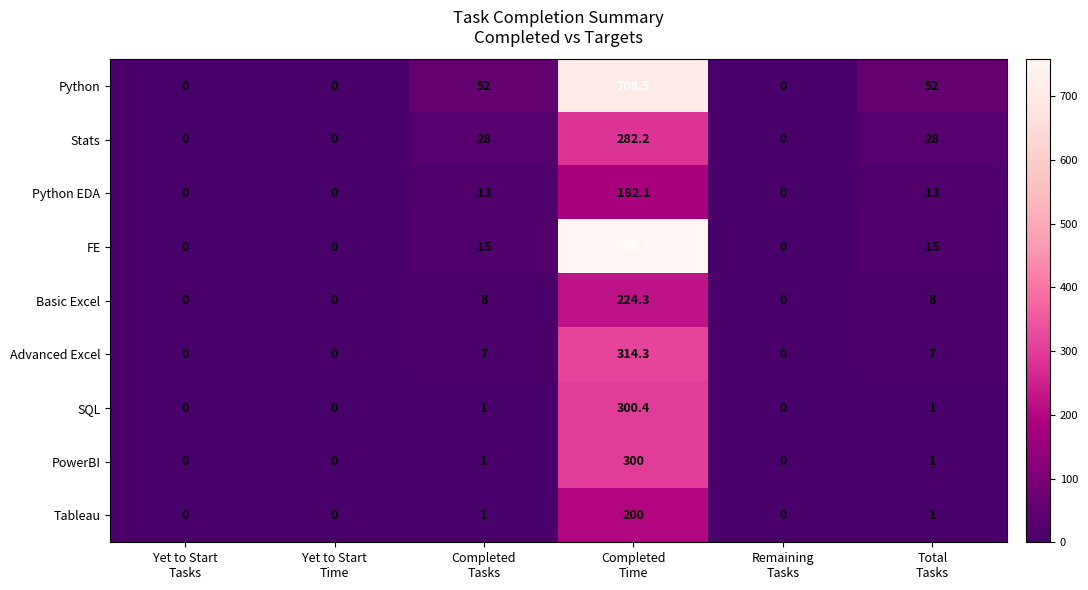

At how many categories does at least one series exceed 179?

1